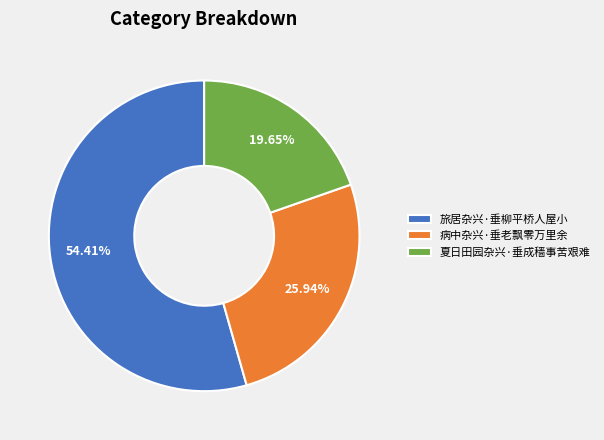

Between 旅居杂兴·垂柳平桥人屋小 and 病中杂兴·垂老飘零万里余, which is larger?

旅居杂兴·垂柳平桥人屋小